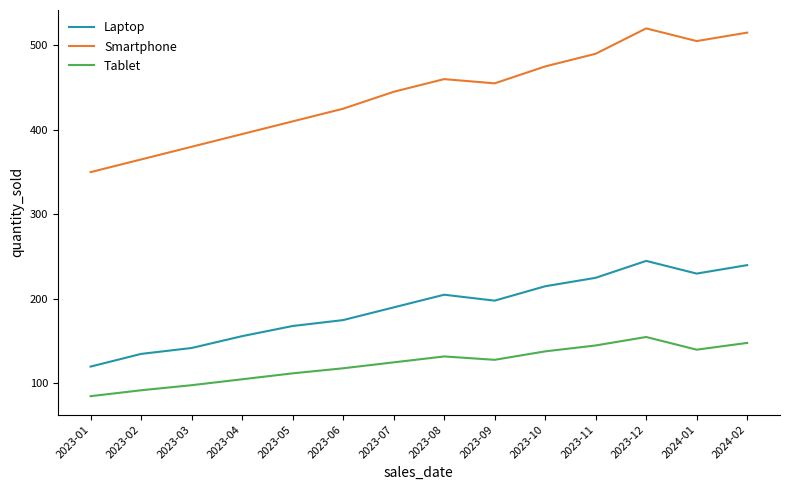

Reading left to right, list all the values displayed in this chart.

Laptop: 2023-01=120	2023-02=135	2023-03=142	2023-04=156	2023-05=168	2023-06=175	2023-07=190	2023-08=205	2023-09=198	2023-10=215	2023-11=225	2023-12=245	2024-01=230	2024-02=240
Smartphone: 2023-01=350	2023-02=365	2023-03=380	2023-04=395	2023-05=410	2023-06=425	2023-07=445	2023-08=460	2023-09=455	2023-10=475	2023-11=490	2023-12=520	2024-01=505	2024-02=515
Tablet: 2023-01=85	2023-02=92	2023-03=98	2023-04=105	2023-05=112	2023-06=118	2023-07=125	2023-08=132	2023-09=128	2023-10=138	2023-11=145	2023-12=155	2024-01=140	2024-02=148